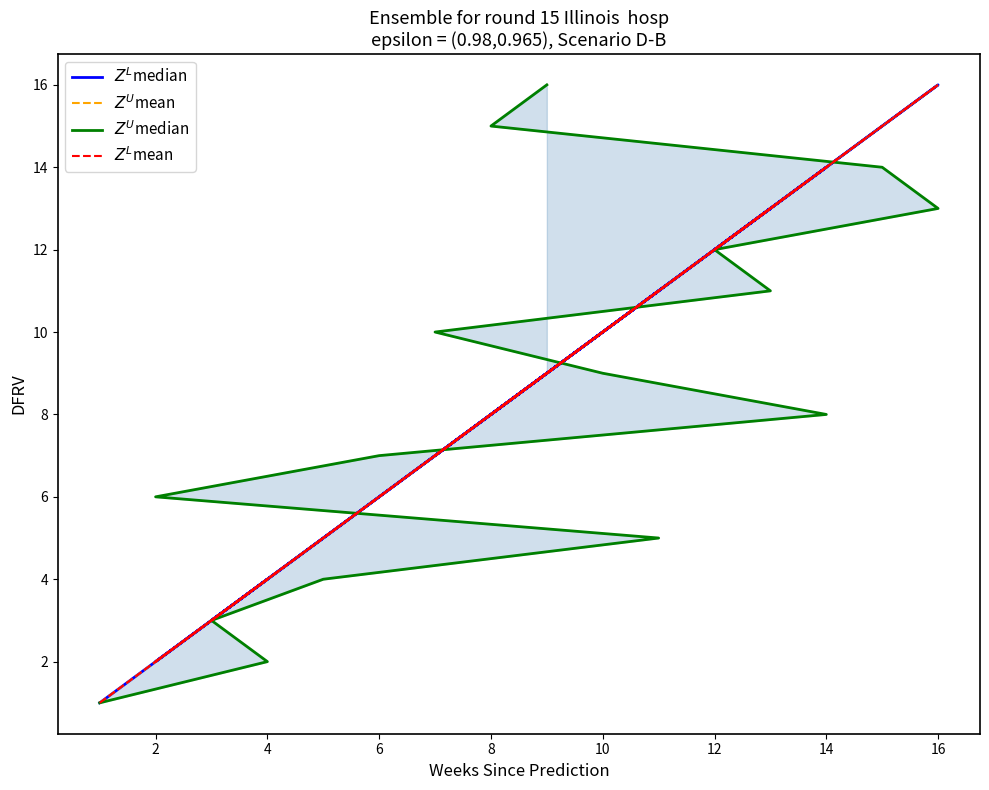

What is the difference between the maximum and minimum values in the $Z^L$mean series?

15